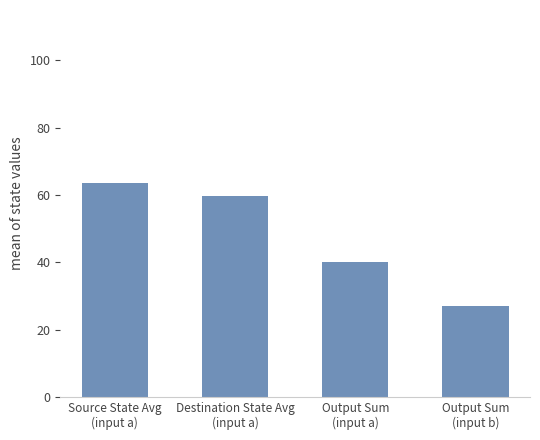

List the labels in order of value, largest first.

Source State Avg
(input a), Destination State Avg
(input a), Output Sum
(input a), Output Sum
(input b)